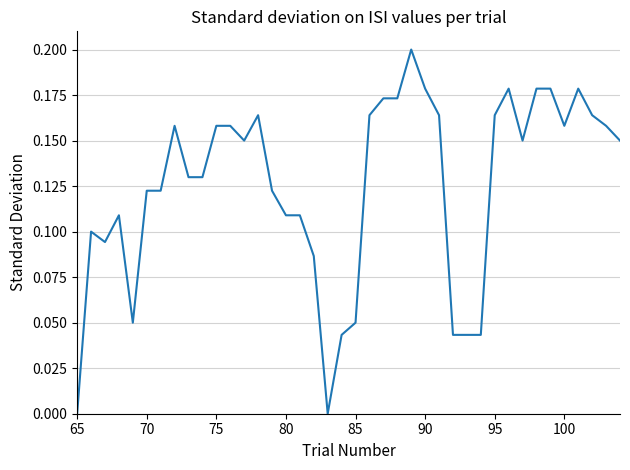

How many distinct data groups are displayed?

1